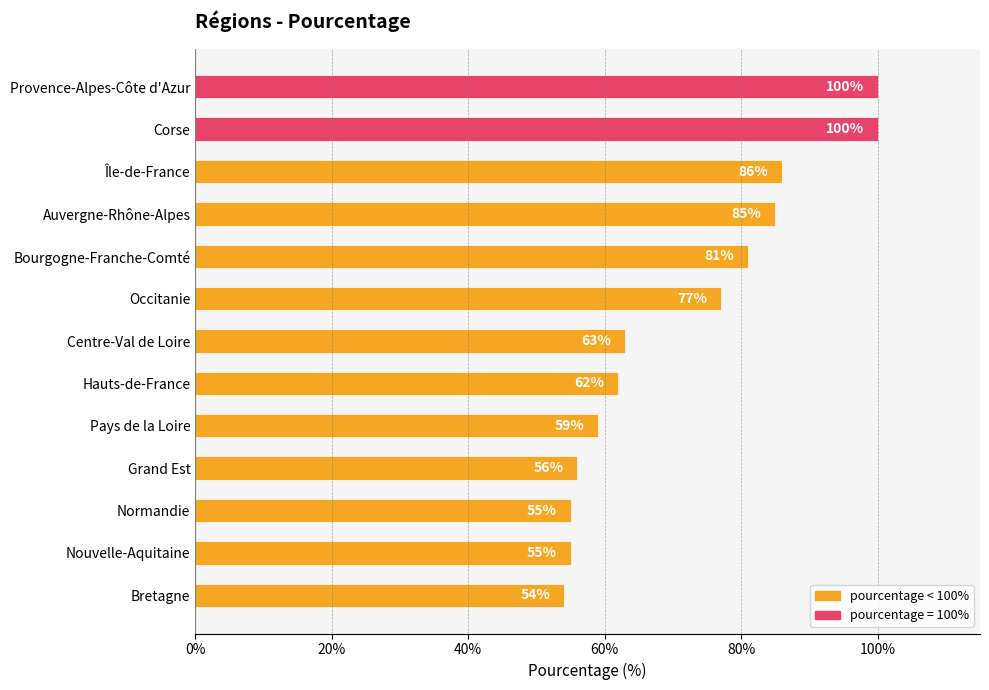

At which category does the chart reach its minimum across all series?

Bretagne